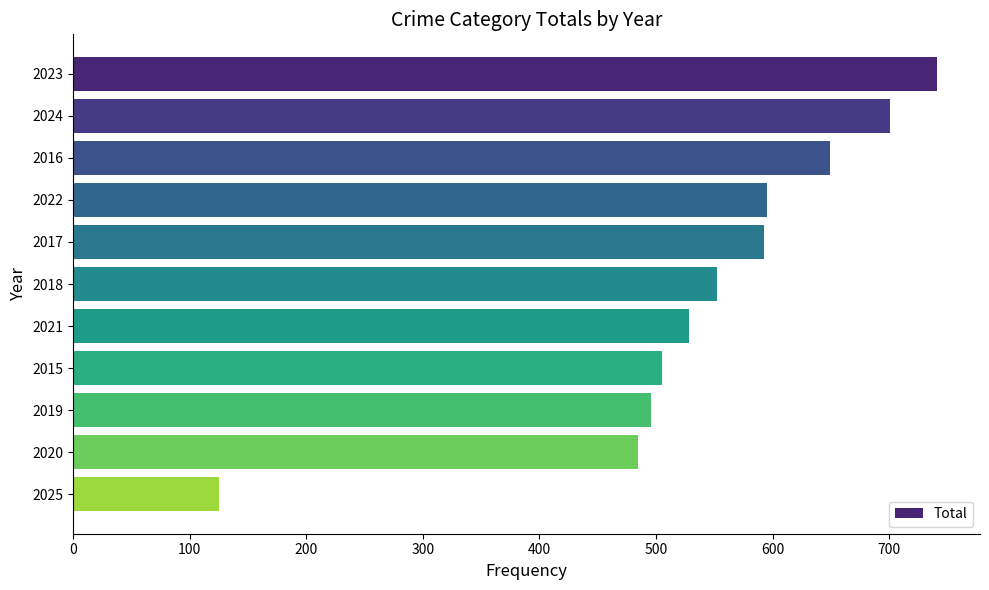

What is the label of the 5th bar from the bottom?

2021